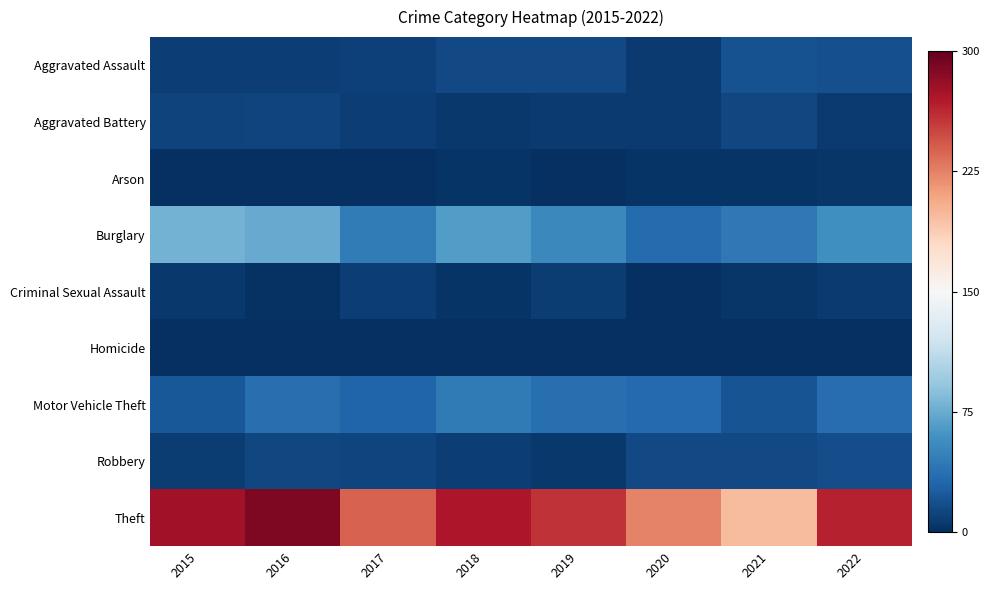

Rank the series at 2019 from lowest to highest value.

Homicide, Arson, Robbery, Aggravated Battery, Criminal Sexual Assault, Aggravated Assault, Motor Vehicle Theft, Burglary, Theft